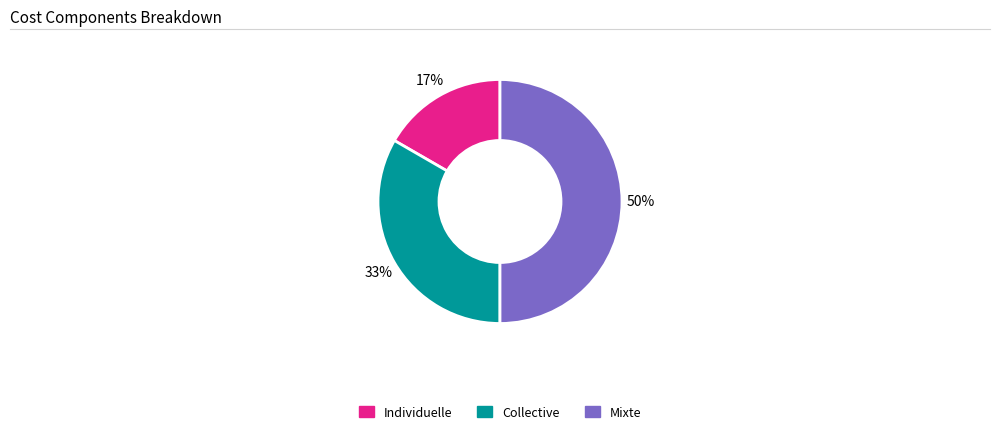

The Mixte slice represents 50% of the pie. True or false?

True